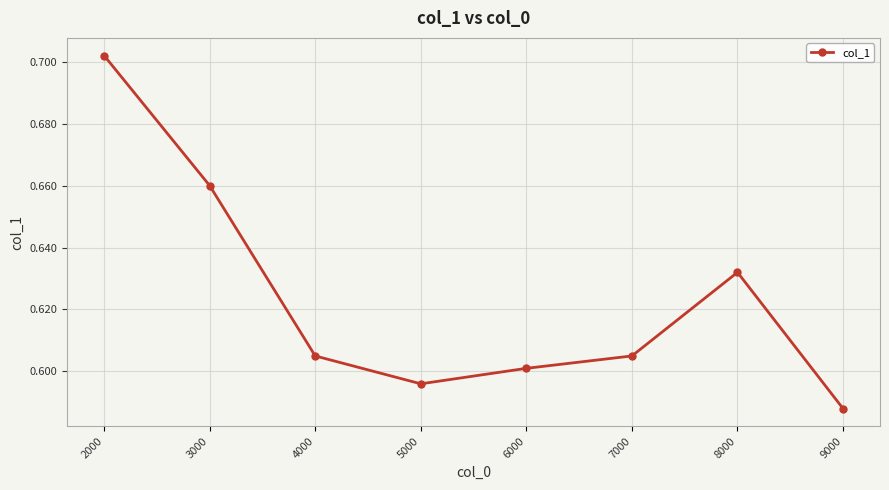

True or false: the data shows 0.9 at 7000.

False